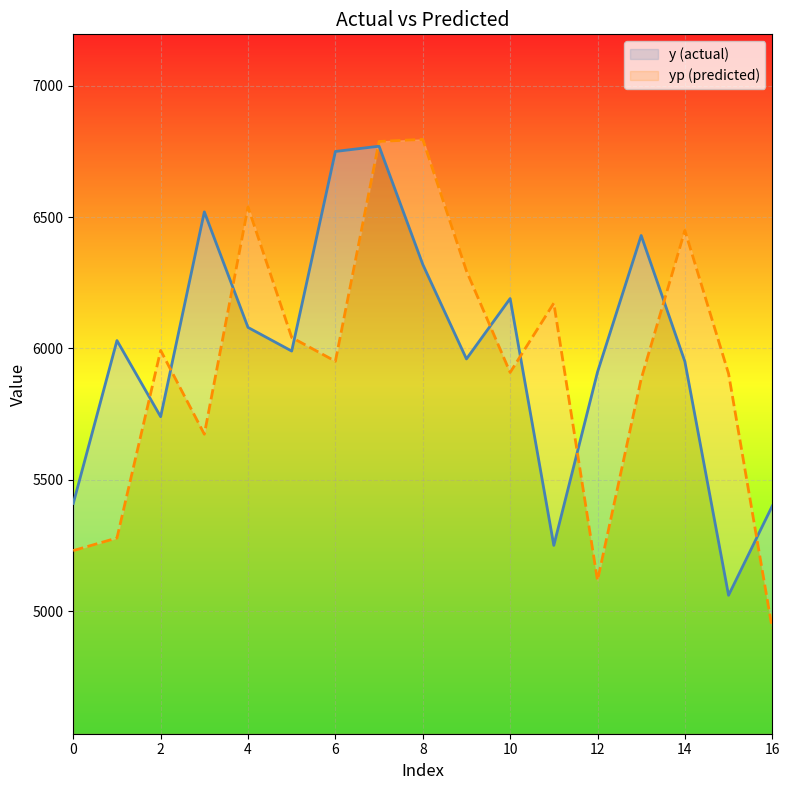

What are all the series names shown in the legend?

y, yp